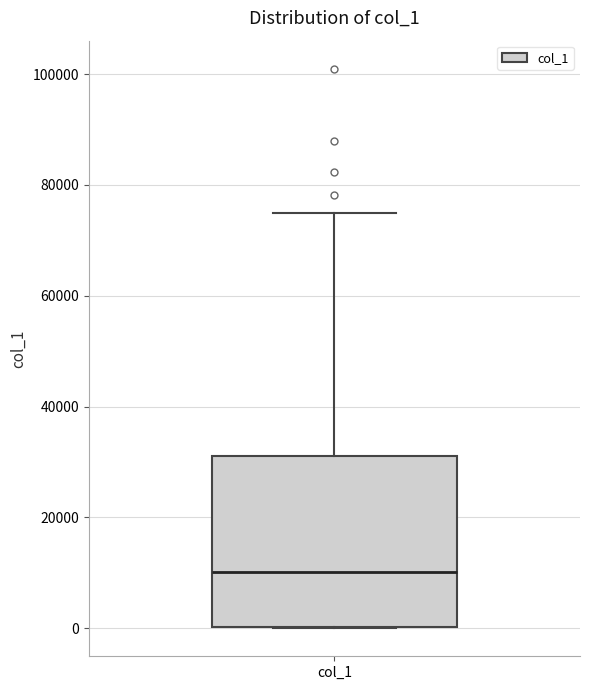

Transcribe this box plot: give where the median line is, the range the box spans, and where the two whiskers end, as read against the y-axis. The values are not printed on the chart, so give them approximately, as read against the axis.

median 10000, box 0 to 32000, whiskers 0 to 76000